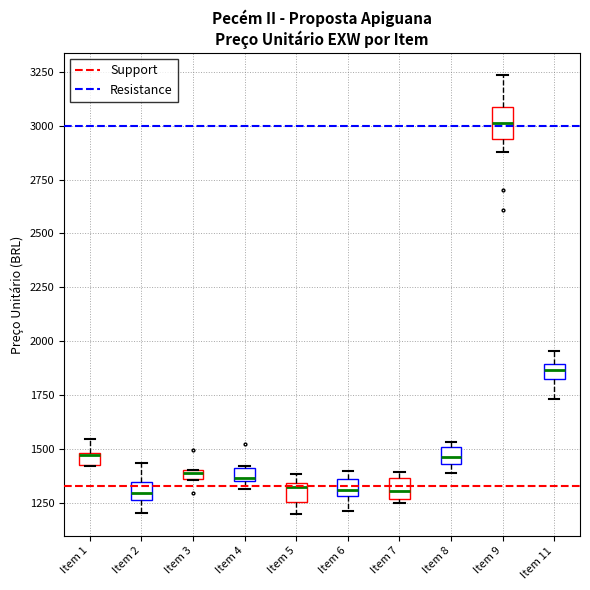

Which box's median line is the highest?

Item 9